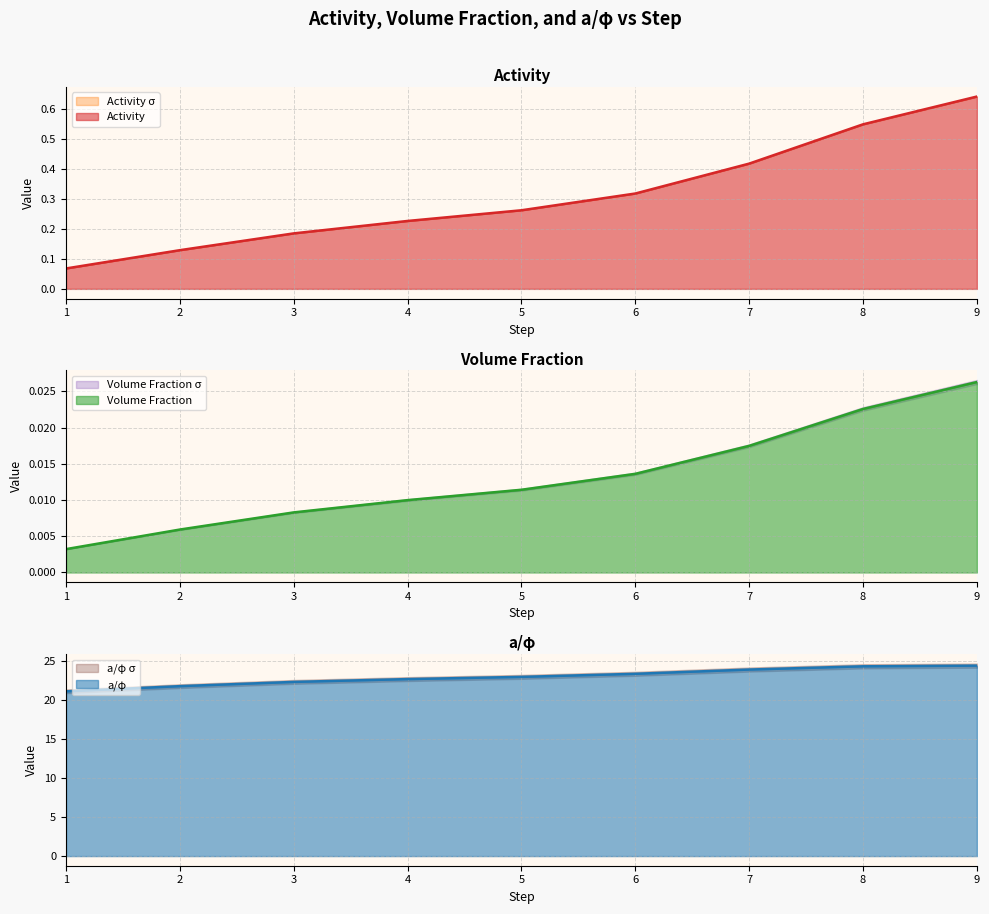

The value of Activity at 2 is 0.2. True or false?

False